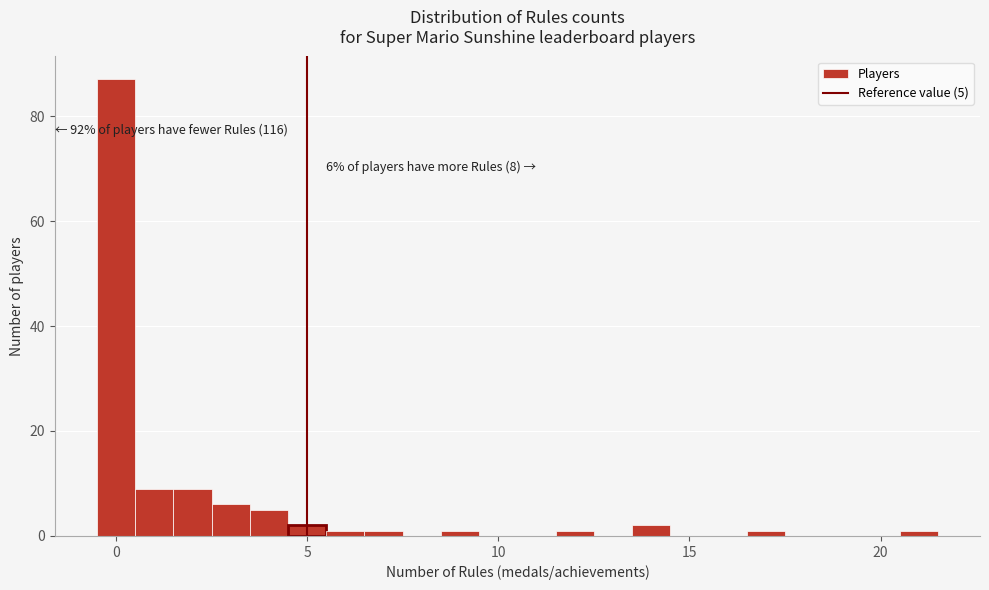

Around what value on the x-axis is the tallest bar? Give the approximate position of its centre, as read against the axis.

0.0